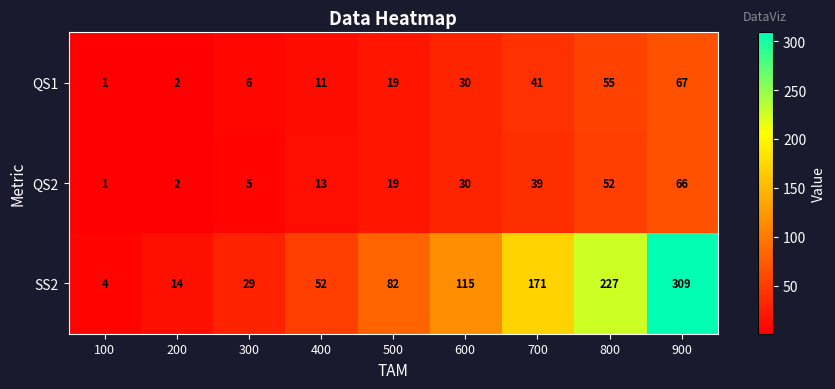

What is the total value across all series at 600?

175